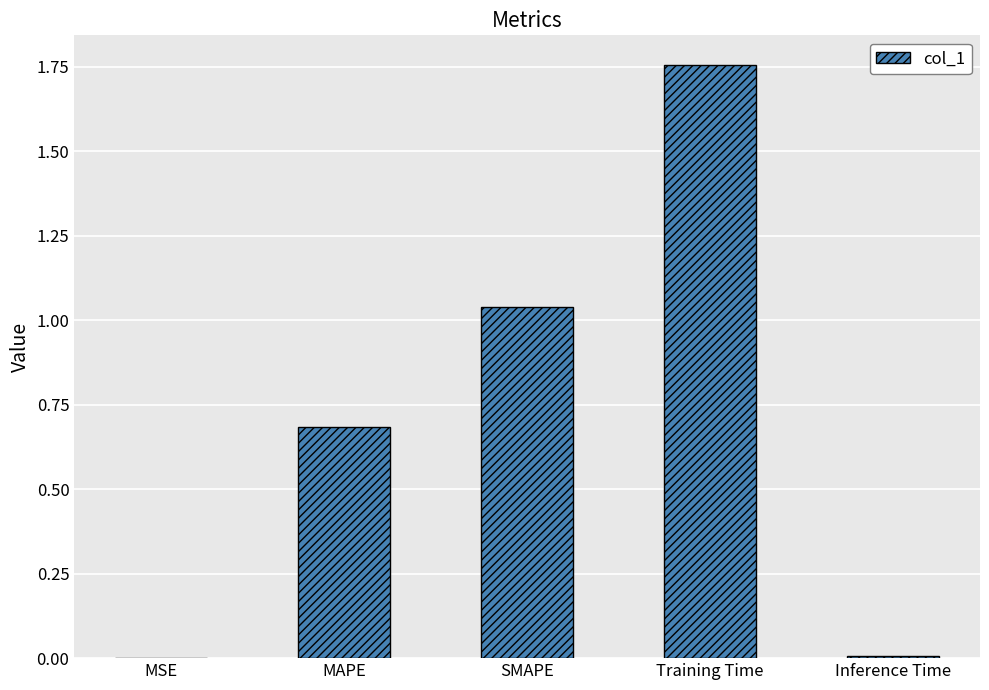

Read the value at MAPE.

0.7